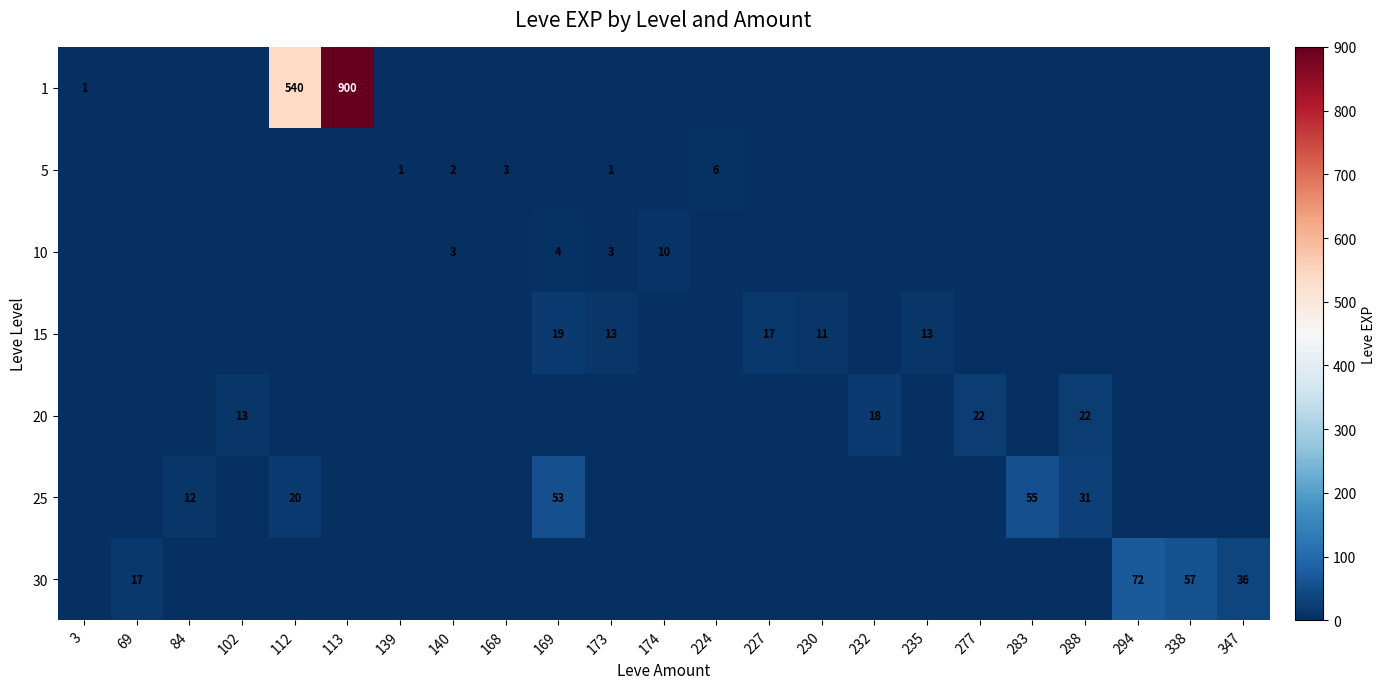

Is the value of 5 at 139 greater than the value of 30 at 294?

No